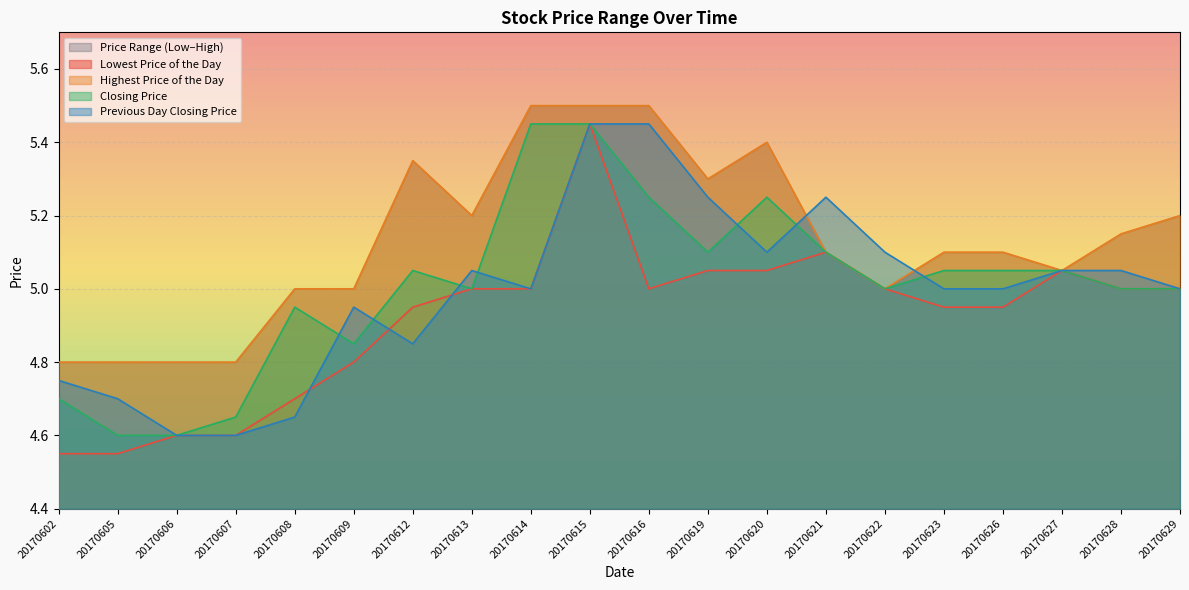

Reading left to right, what are all the values shown in this chart?

Lowest Price of the Day: 20170602=4.5	20170605=4.5	20170606=4.6	20170607=4.6	20170608=4.7	20170609=4.8	20170612=5.0	20170613=5.0	20170614=5.0	20170615=5.5	20170616=5.0	20170619=5.0	20170620=5.0	20170621=5.1	20170622=5.0	20170623=5.0	20170626=5.0	20170627=5.0	20170628=5.0	20170629=5.0
Highest Price of the Day: 20170602=4.8	20170605=4.8	20170606=4.8	20170607=4.8	20170608=5.0	20170609=5.0	20170612=5.3	20170613=5.2	20170614=5.5	20170615=5.5	20170616=5.5	20170619=5.3	20170620=5.4	20170621=5.1	20170622=5.0	20170623=5.1	20170626=5.1	20170627=5.0	20170628=5.2	20170629=5.2
Closing Price: 20170602=4.7	20170605=4.6	20170606=4.6	20170607=4.7	20170608=5.0	20170609=4.8	20170612=5.0	20170613=5.0	20170614=5.5	20170615=5.5	20170616=5.2	20170619=5.1	20170620=5.2	20170621=5.1	20170622=5.0	20170623=5.0	20170626=5.0	20170627=5.0	20170628=5.0	20170629=5.0
Previous Day Closing Price: 20170602=4.8	20170605=4.7	20170606=4.6	20170607=4.6	20170608=4.7	20170609=5.0	20170612=4.8	20170613=5.0	20170614=5.0	20170615=5.5	20170616=5.5	20170619=5.2	20170620=5.1	20170621=5.2	20170622=5.1	20170623=5.0	20170626=5.0	20170627=5.0	20170628=5.0	20170629=5.0